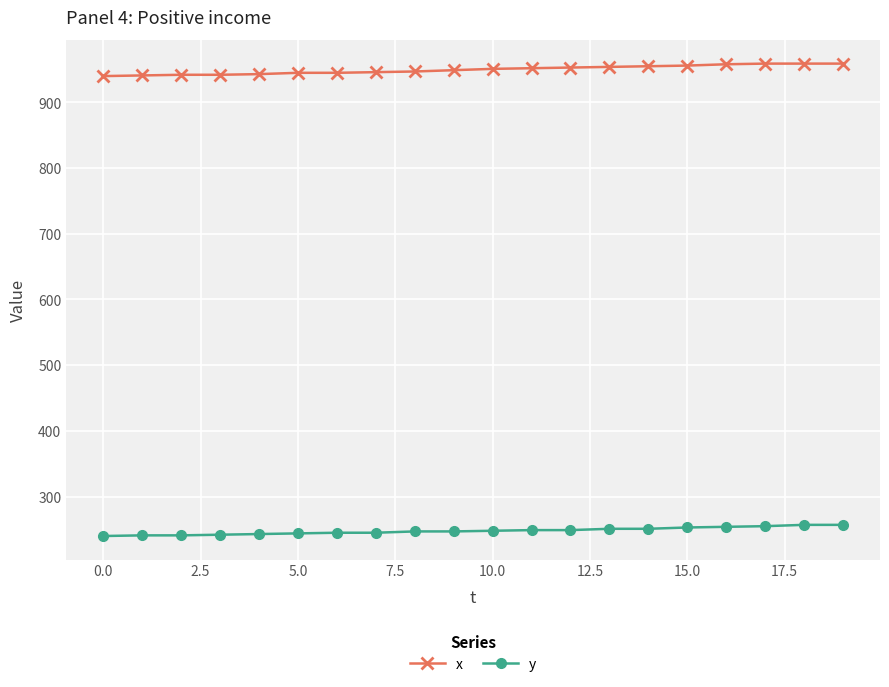

How many categories are shown in the chart?

20